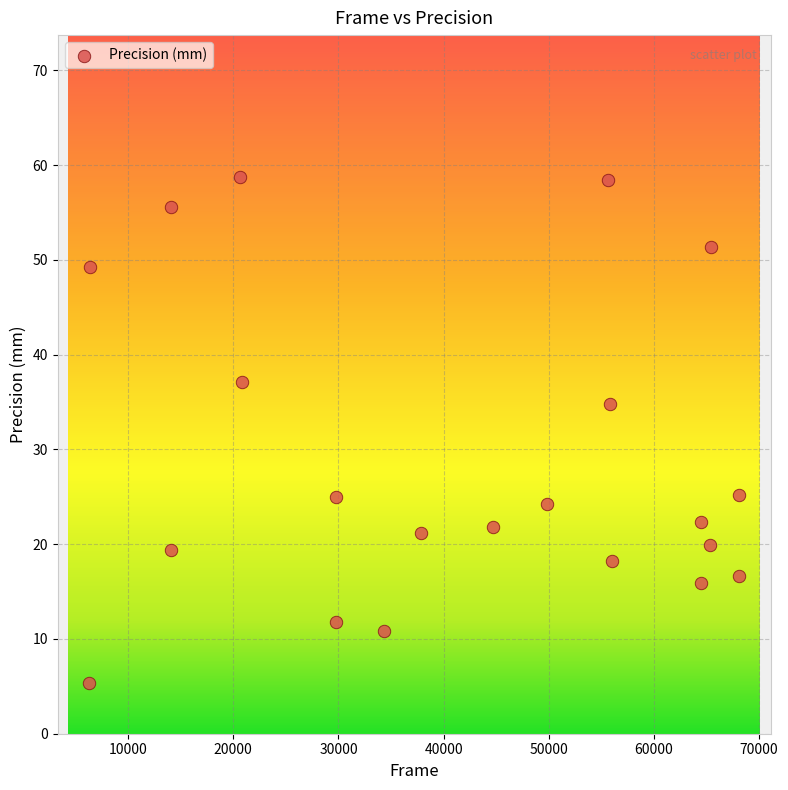

What is the range of Y values (max minus min)?

53.4